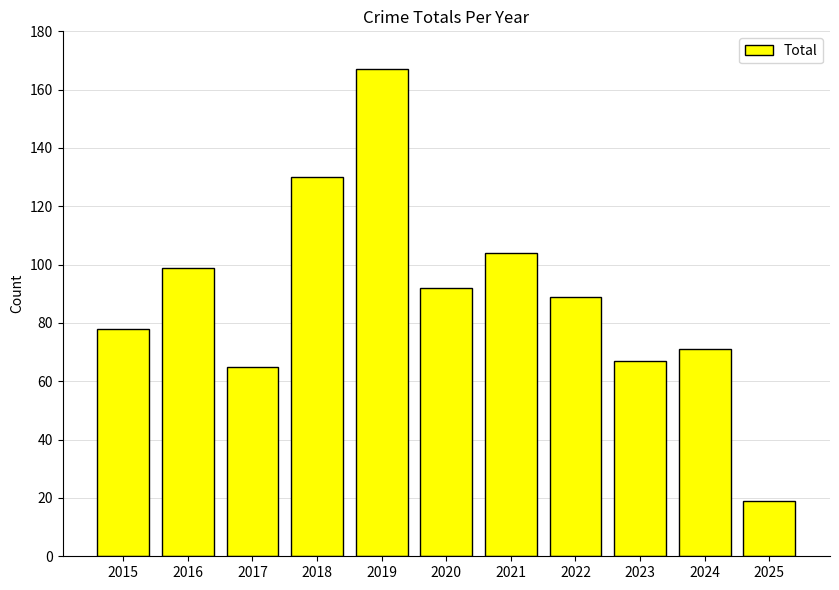

How many values are below 89?

5